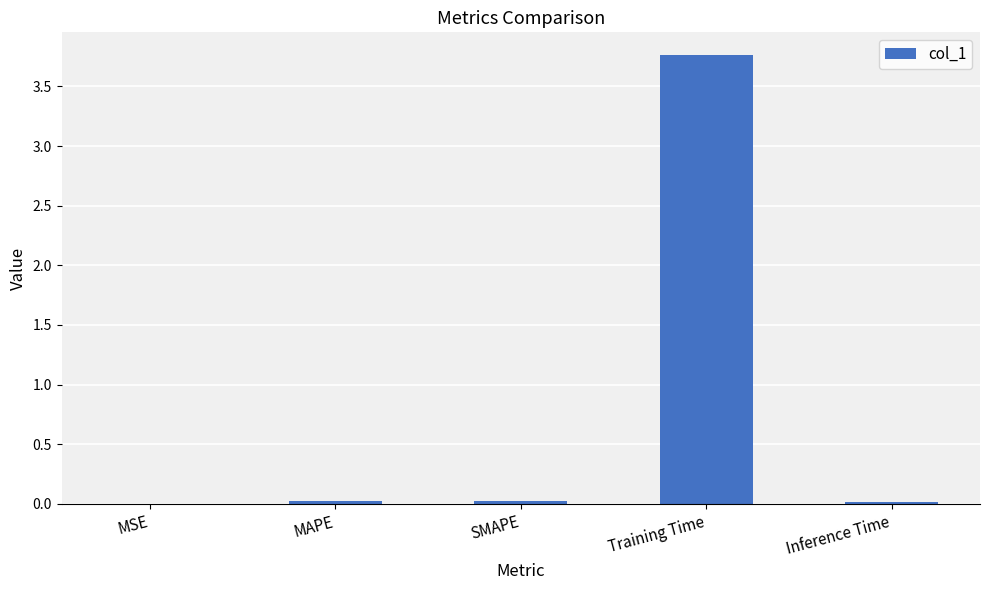

Which has a higher value, Training Time or MSE?

Training Time